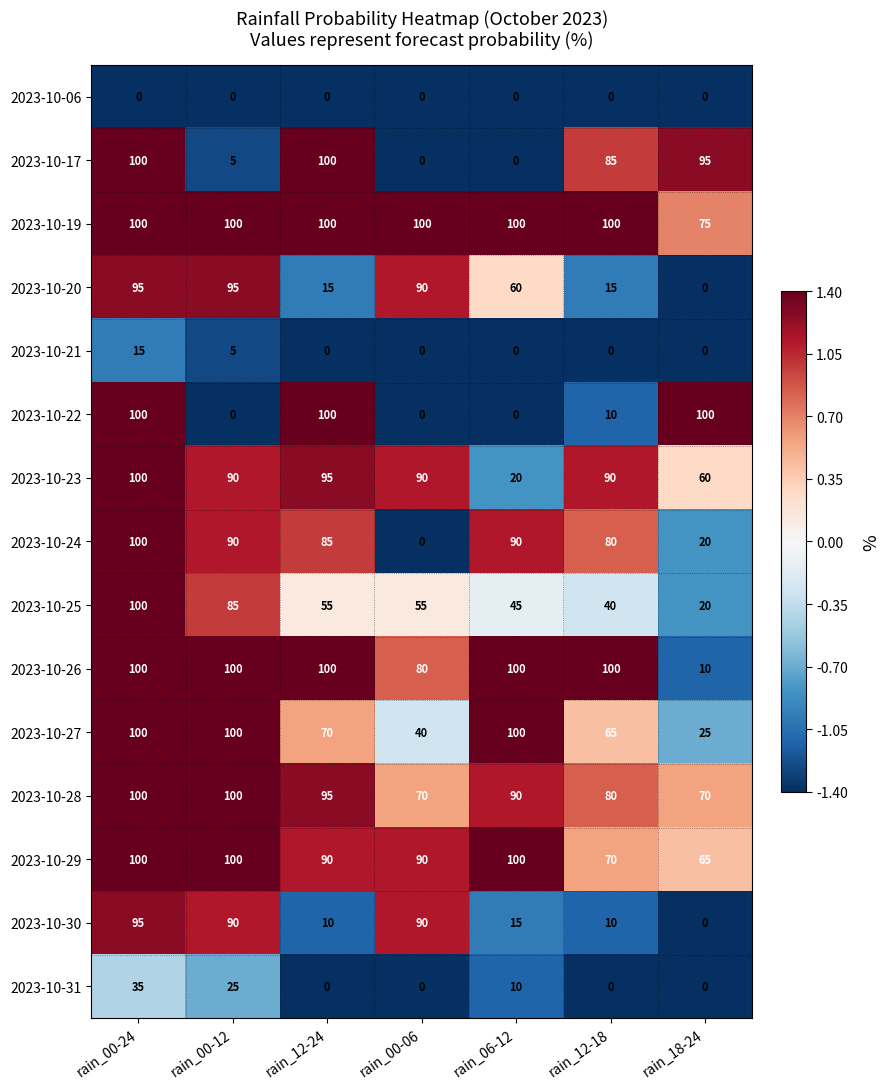

At which category is the sum across all series the highest?

rain_00-24